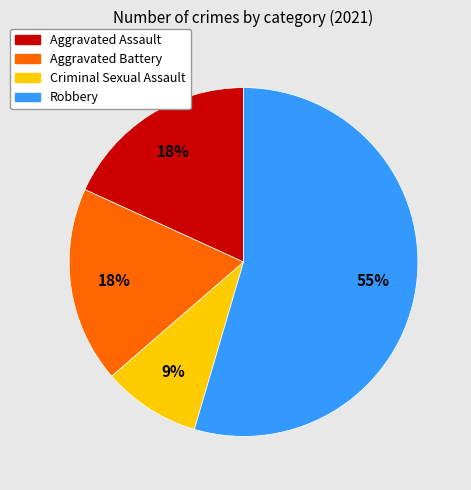

Approximately how many times larger is the value at Aggravated Battery compared to Robbery?

0.3